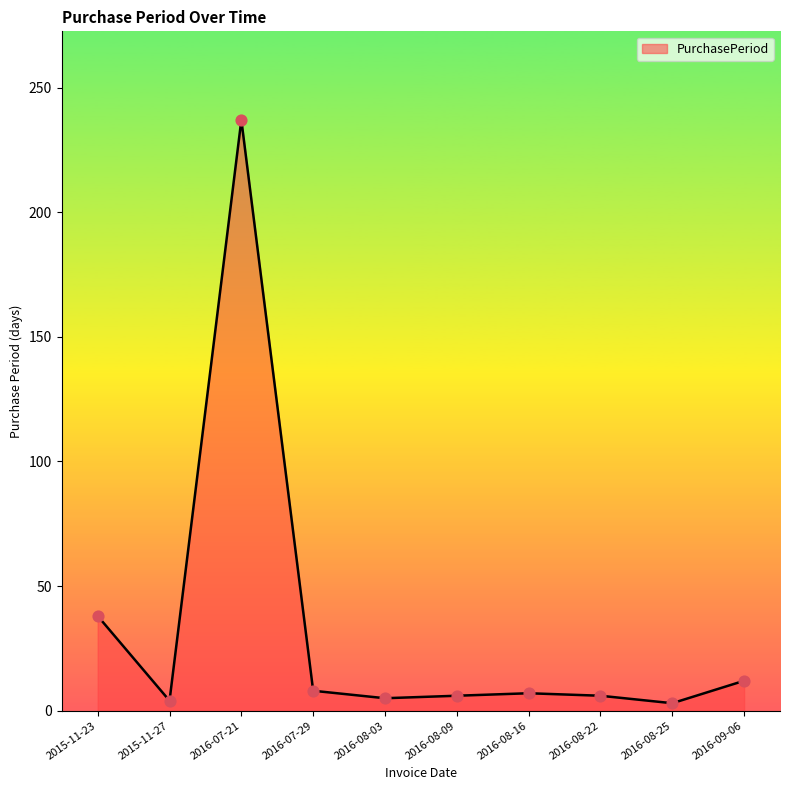

What is the change in value from 2016-08-03 to 2016-08-25?

-2